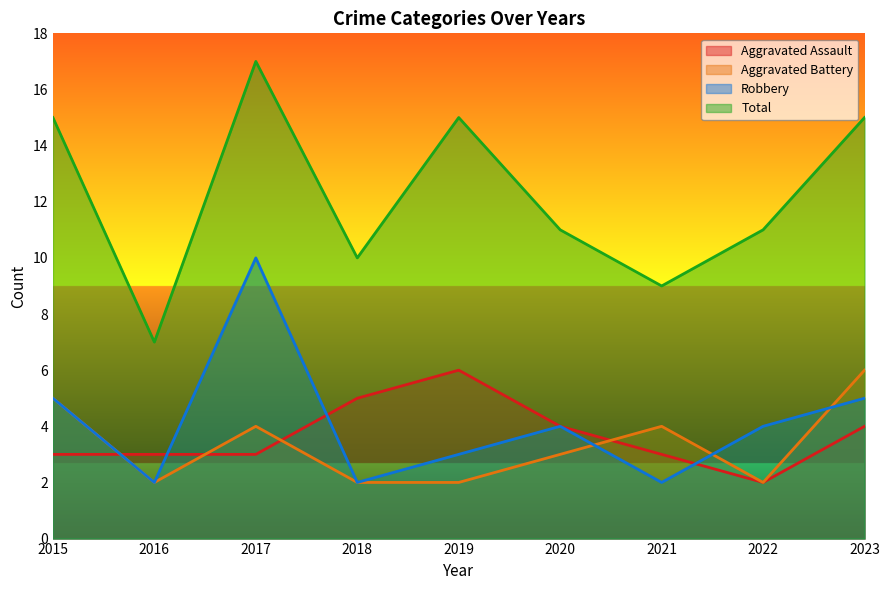

What is the difference between the maximum and second lowest values in the Aggravated Assault series?

3